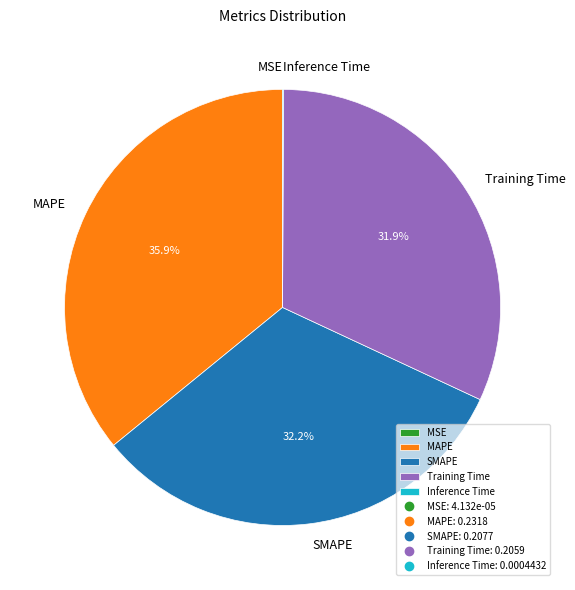

Between SMAPE and MAPE, which is larger?

MAPE